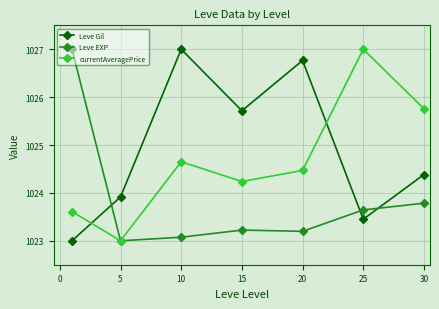

In currentAveragePrice, how many points are higher than both neighbors (excluding endpoints)?

2